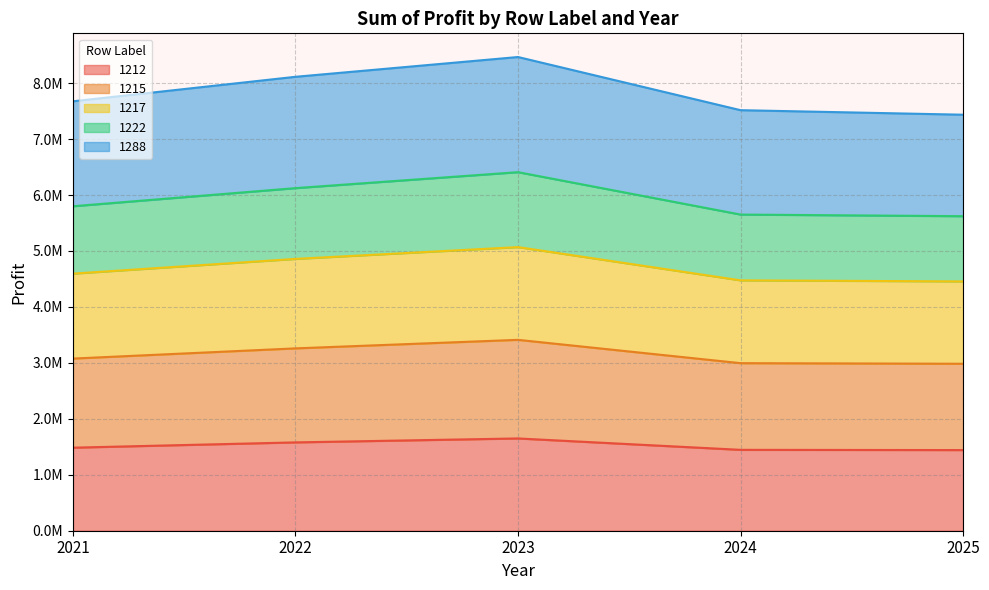

Does the chart display data point markers on the line(s)?

No